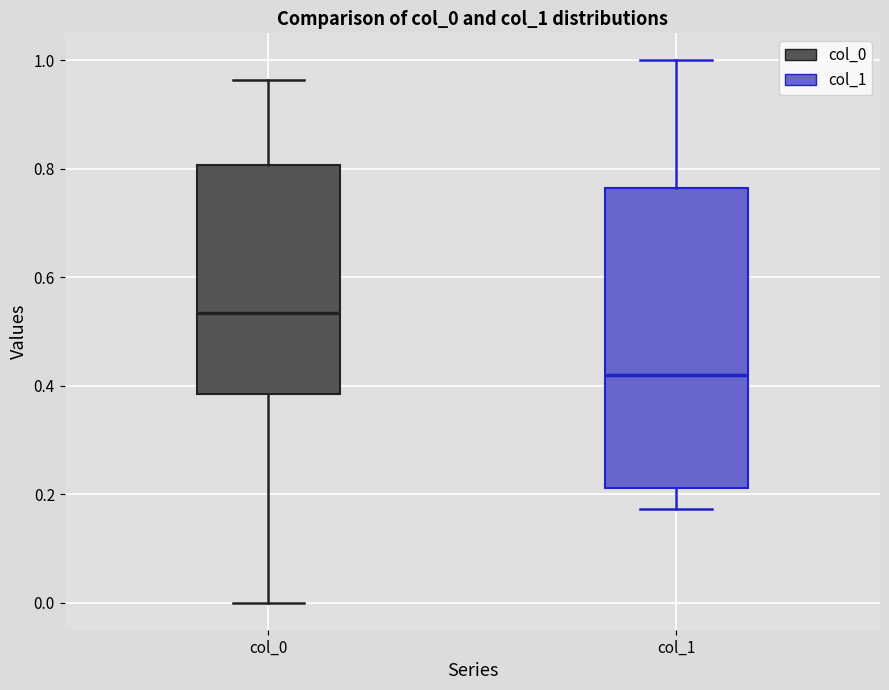

Which box is the tallest, from its lower edge to its upper edge?

col_1